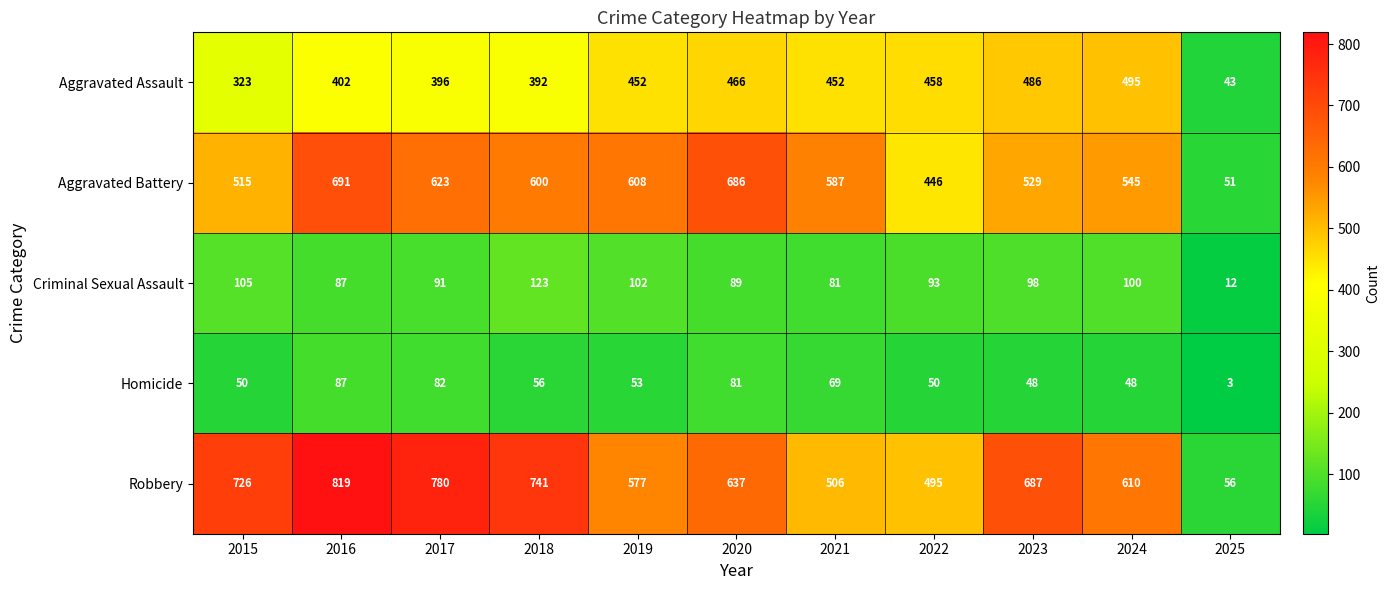

Which category has the highest value across all series?

2016